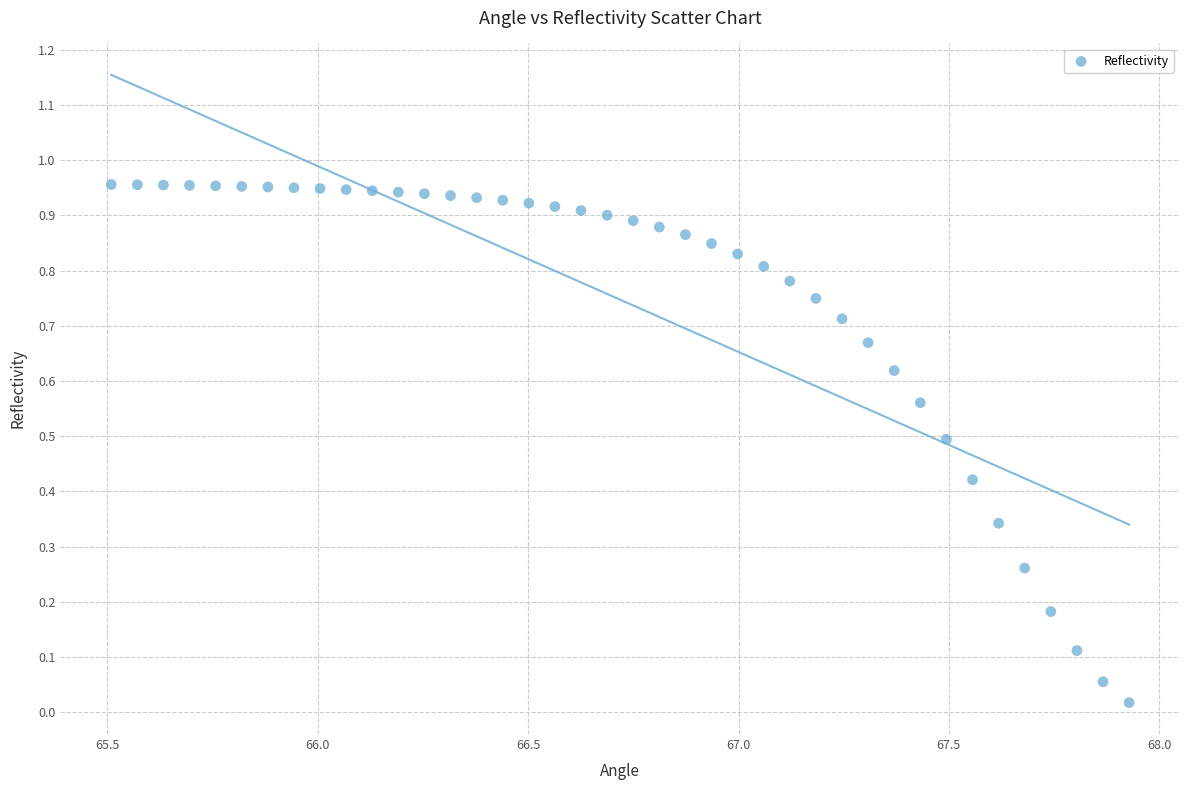

What is the range of X values (max minus min)?

2.4